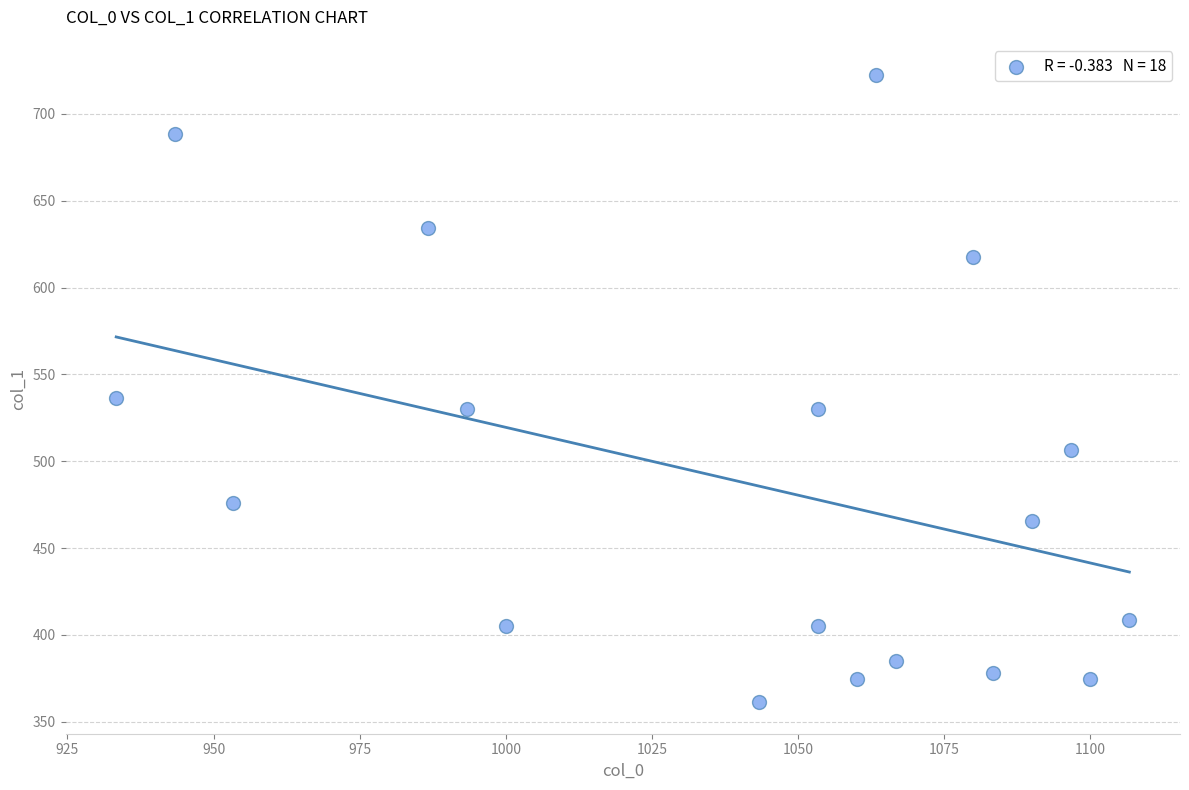

What Y value in the scatter plot is closest to 541?

536.6